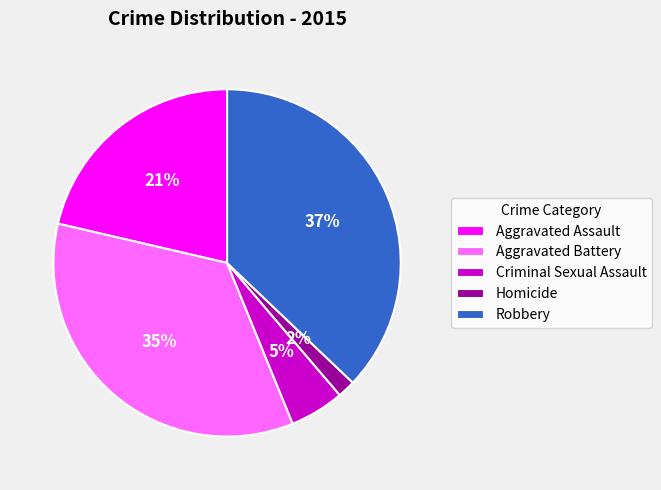

Approximately how many times larger is the value at Aggravated Assault compared to Aggravated Battery?

0.6